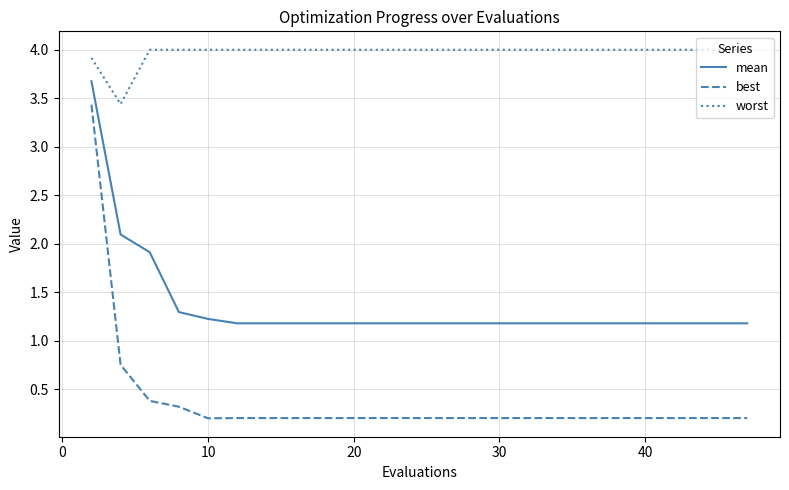

What is the difference between the maximum and minimum values in the best series?

3.2